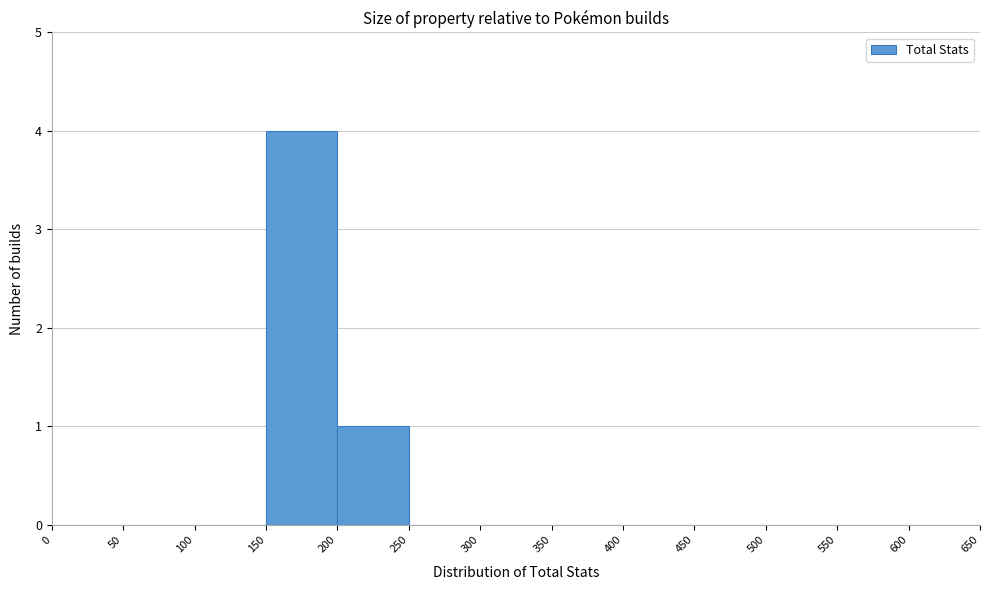

Which range on the x-axis has the tallest bar?

150 to 200